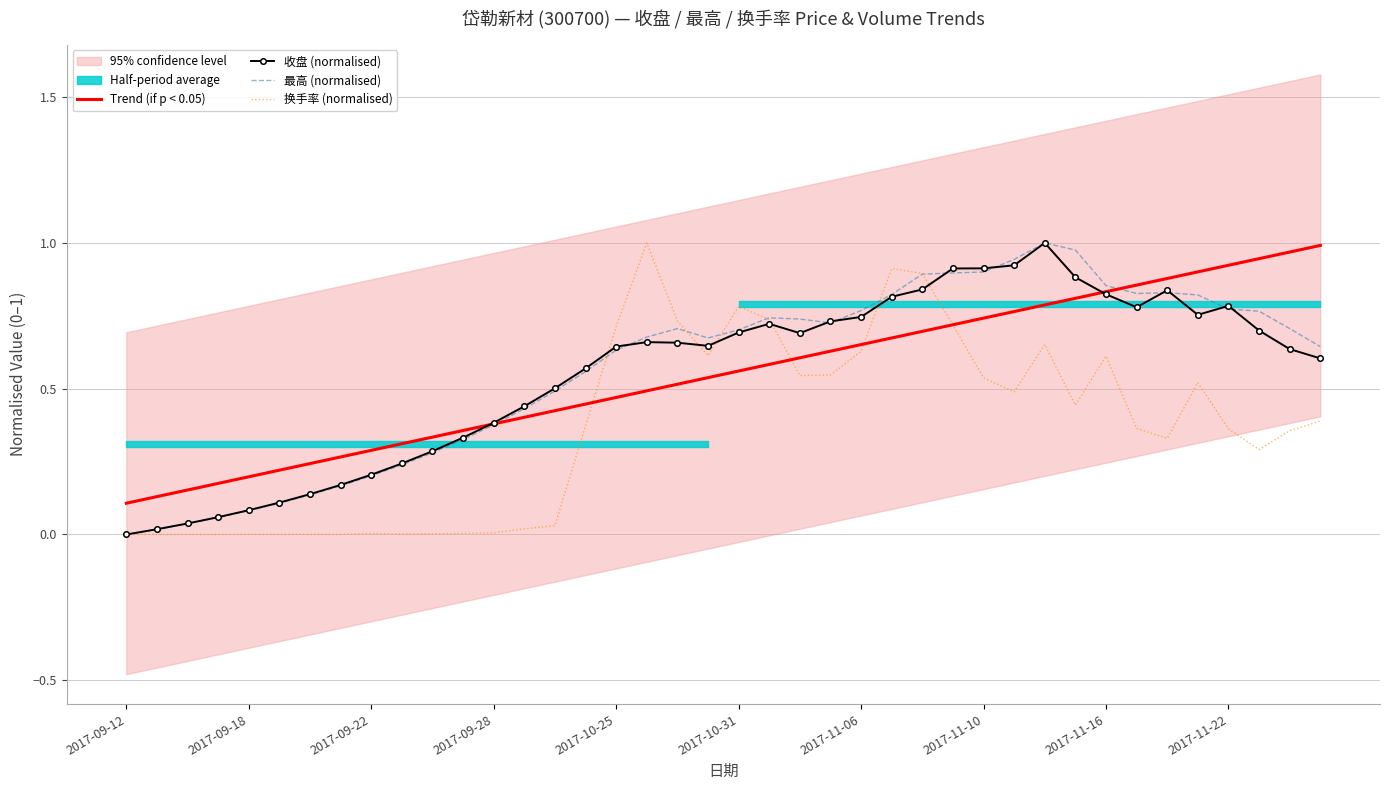

Count the number of categories in the chart.

40